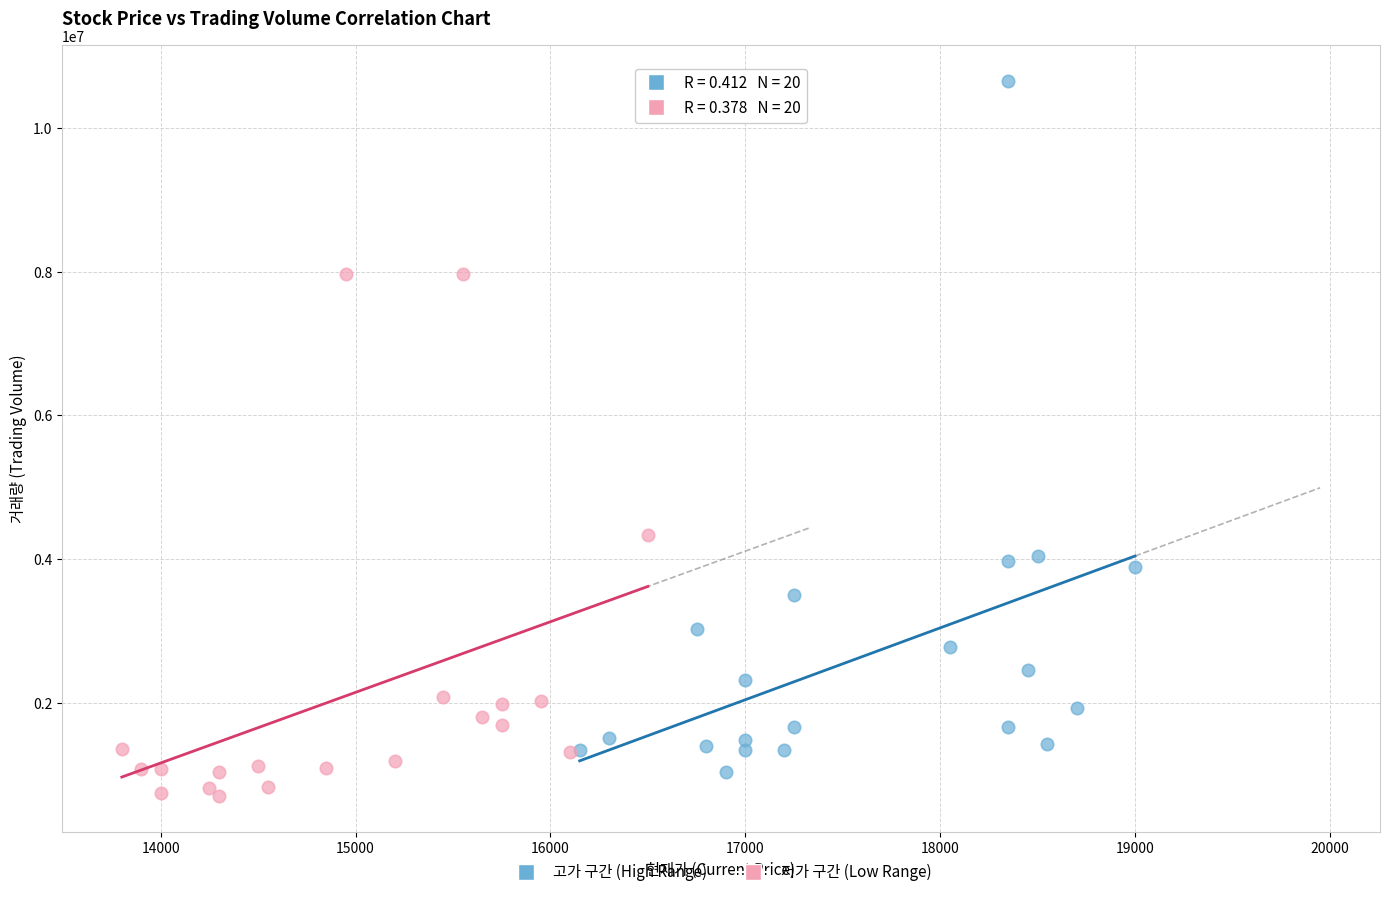

Which series contains the lowest Y value?

저가 구간 (Low Range)